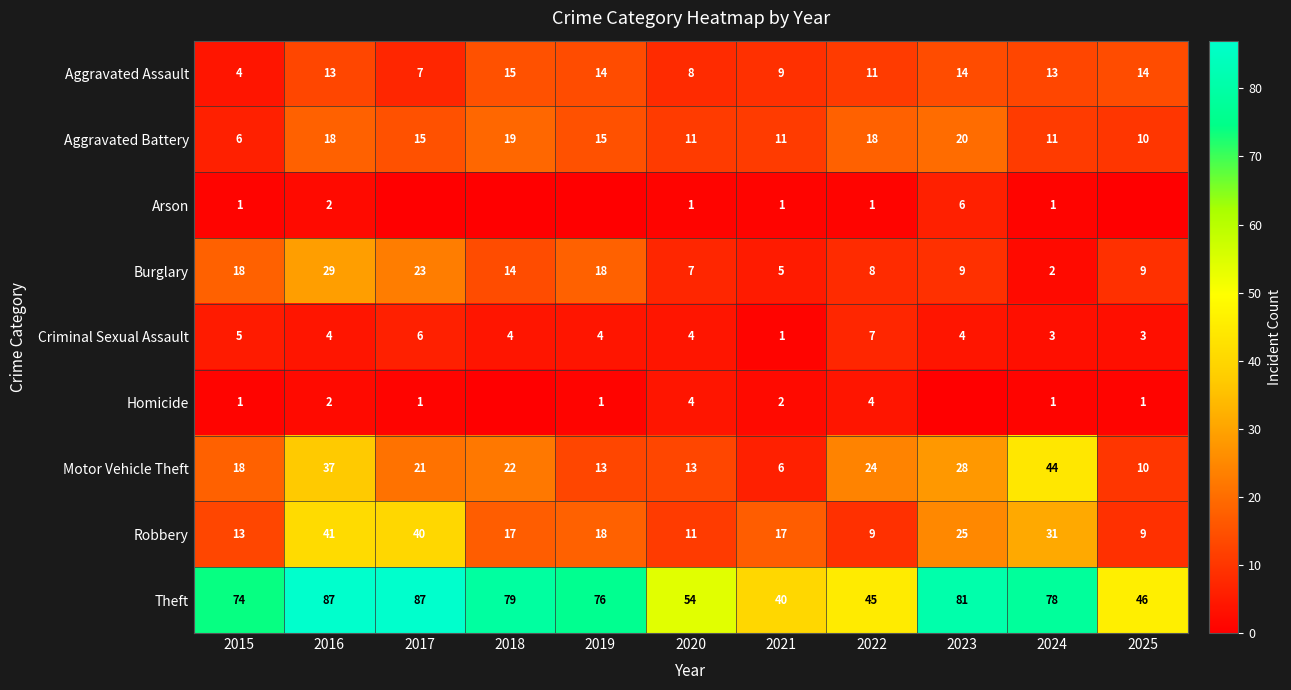

Rank the series by their maximum value, from lowest to highest.

Homicide, Arson, Criminal Sexual Assault, Aggravated Assault, Aggravated Battery, Burglary, Robbery, Motor Vehicle Theft, Theft